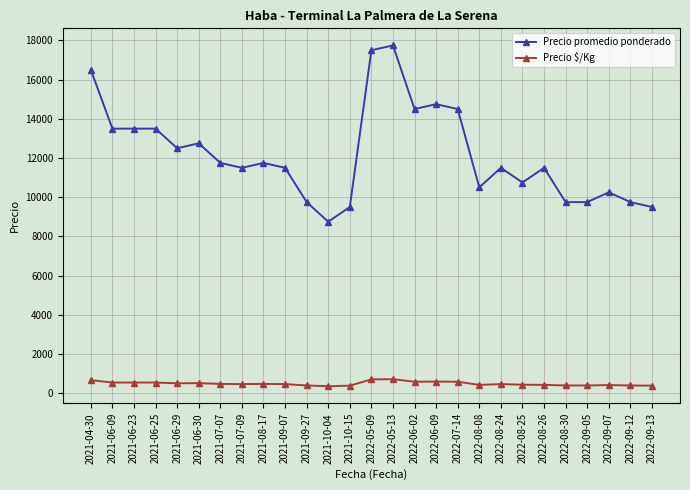

Rank the series by their maximum value, from highest to lowest.

Precio promedio ponderado, Precio $/Kg